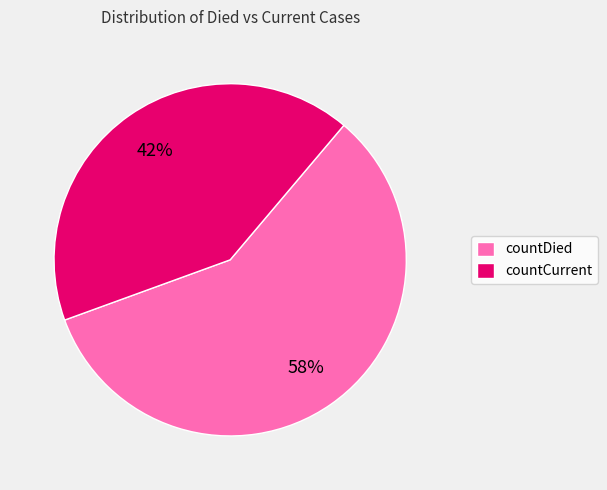

Which category accounts for the majority?

countDied